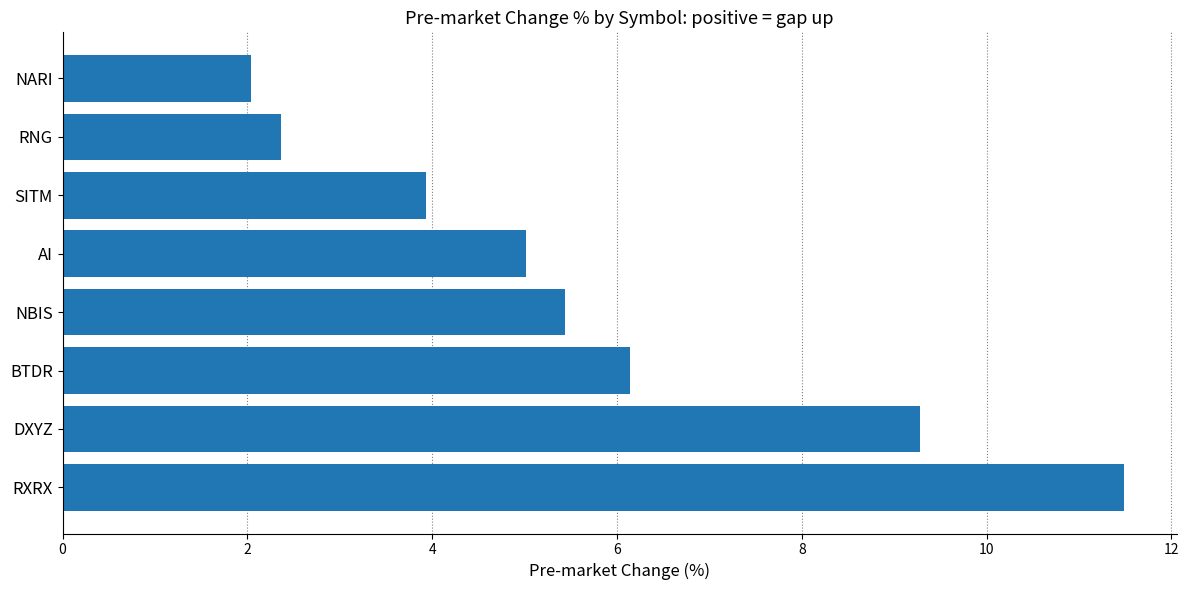

Reading bottom to top, what are all the values shown in this chart?

RXRX=11.5	DXYZ=9.3	BTDR=6.1	NBIS=5.4	AI=5.0	SITM=3.9	RNG=2.4	NARI=2.0